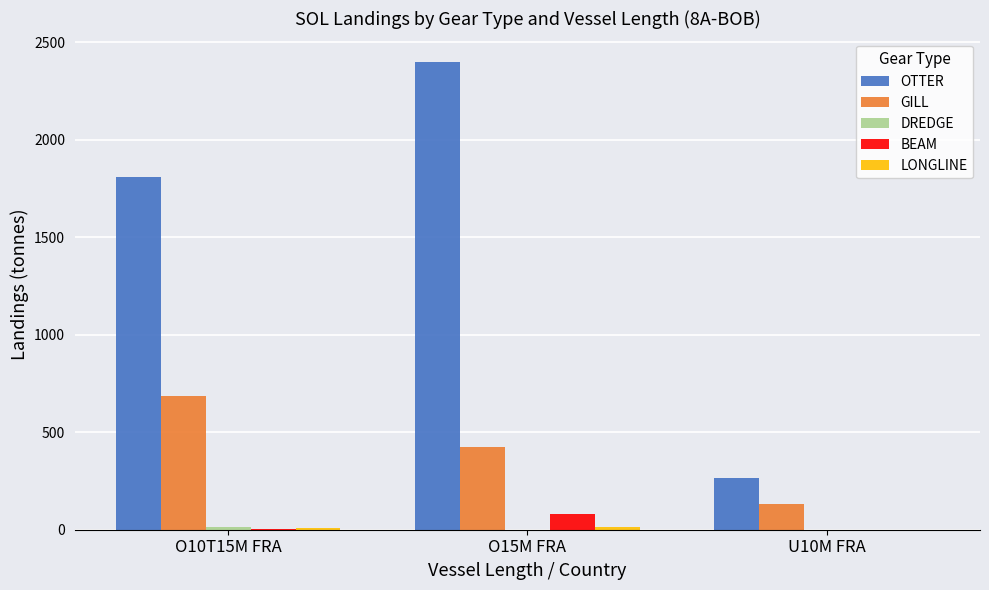

Which series has the largest total across all categories?

OTTER